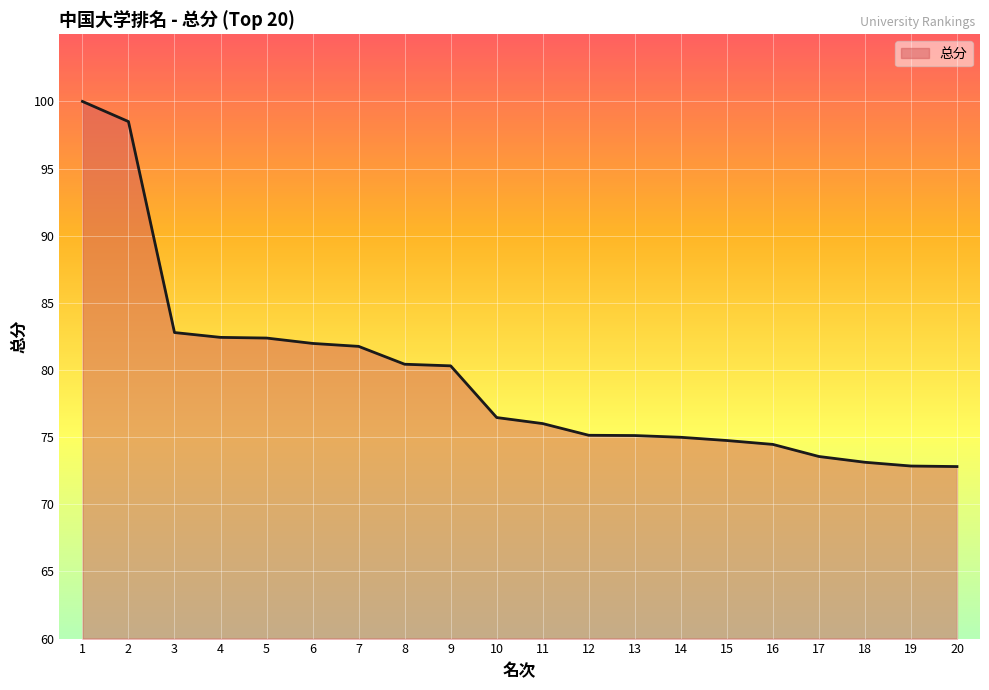

What is the difference between the values at 2 and 4?

16.1